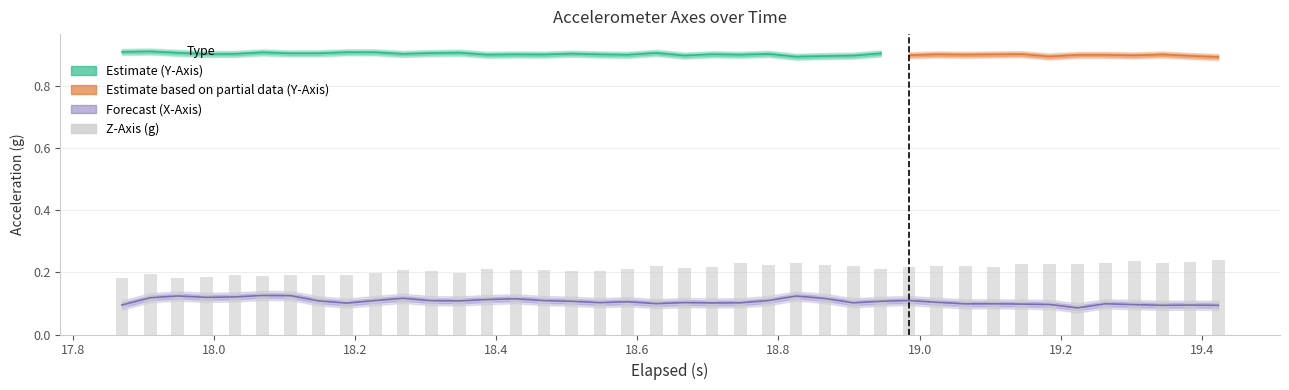

Count the z_axis values in the range 0 to 1.

40